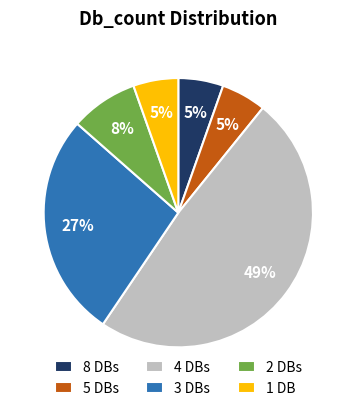

The 1 DB slice represents 5% of the pie. True or false?

True